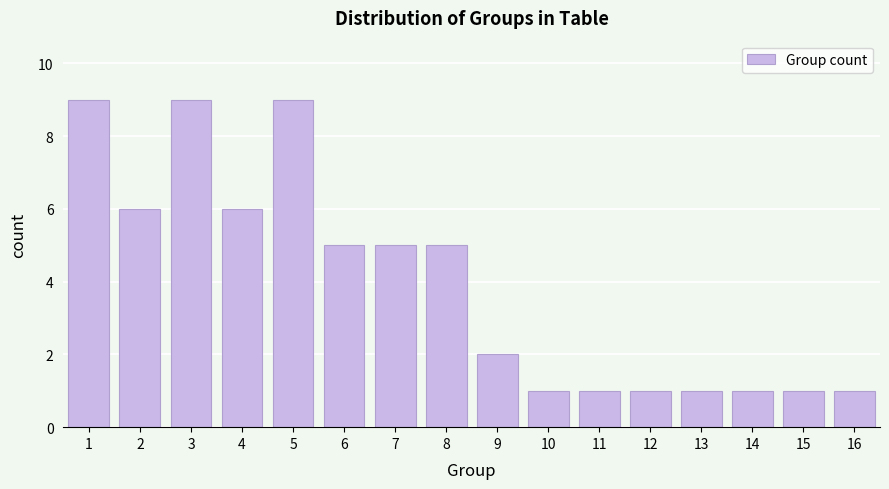

Reading left to right, extract all data points from this chart.

9	6	9	6	9	5	5	5	2	1	1	1	1	1	1	1